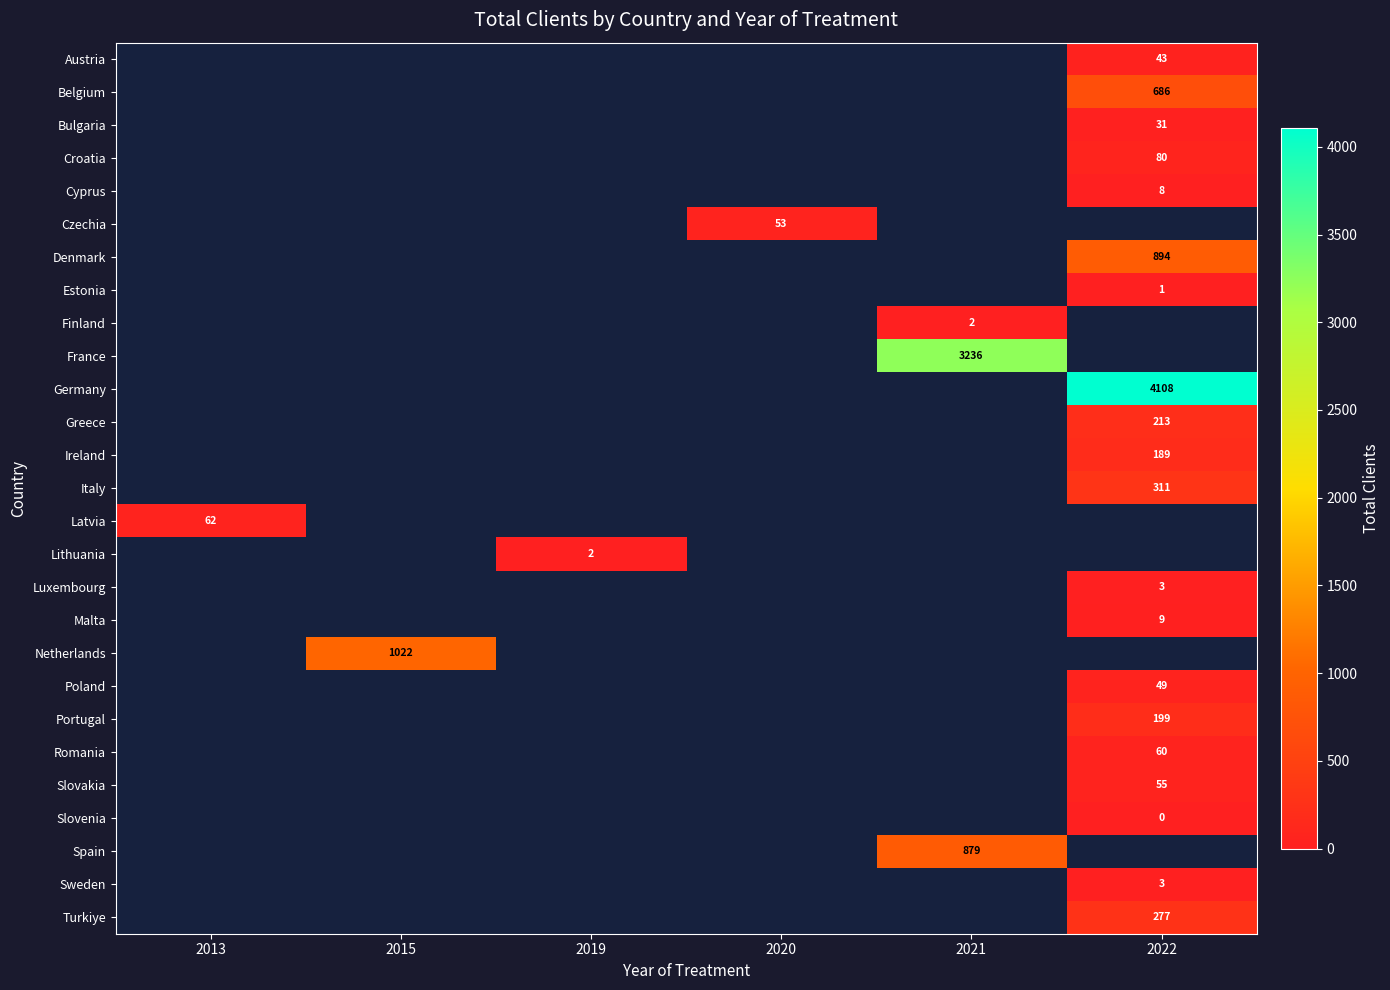

The Germany series shows 2607 at 2022. True or false?

False